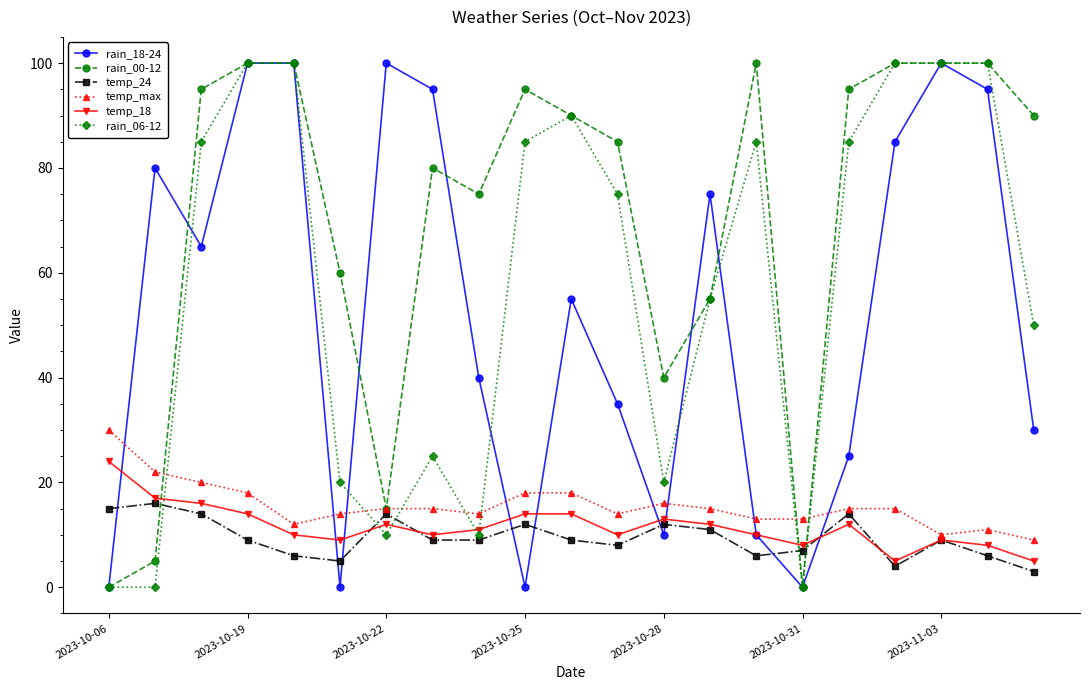

True or false: rain_18-24 has more than 2 points higher than both neighbors.

True